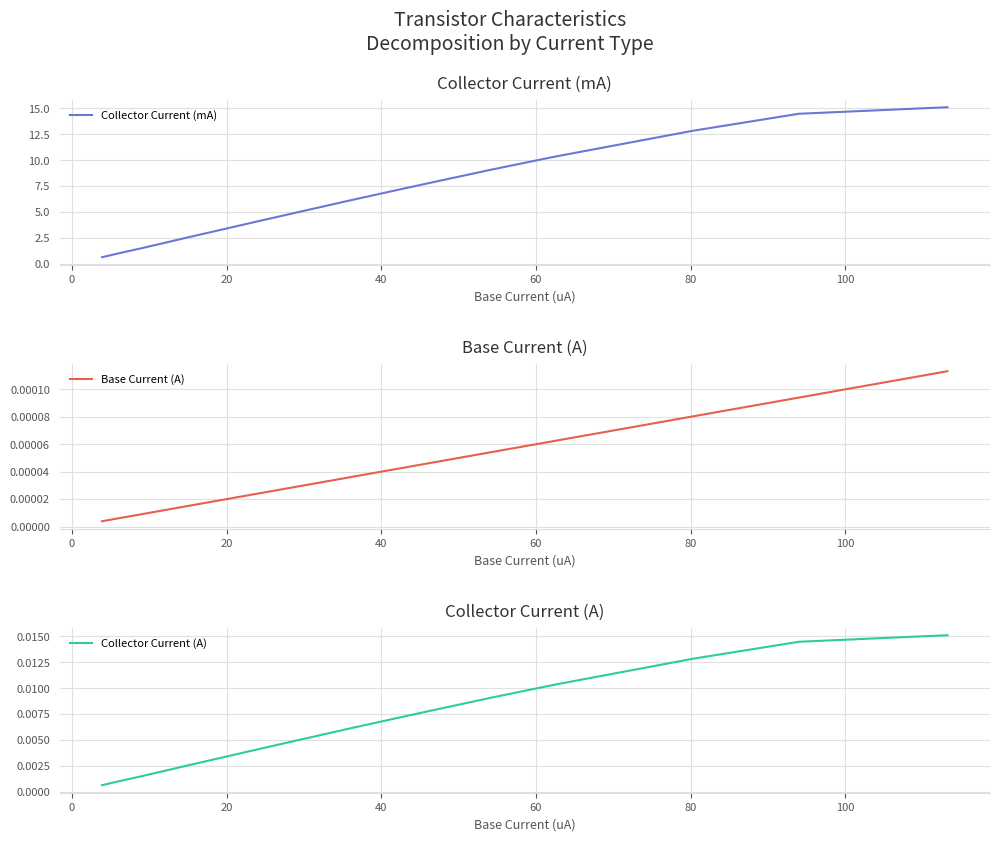

What is the lowest value of the Collector Current (mA) series?

0.7